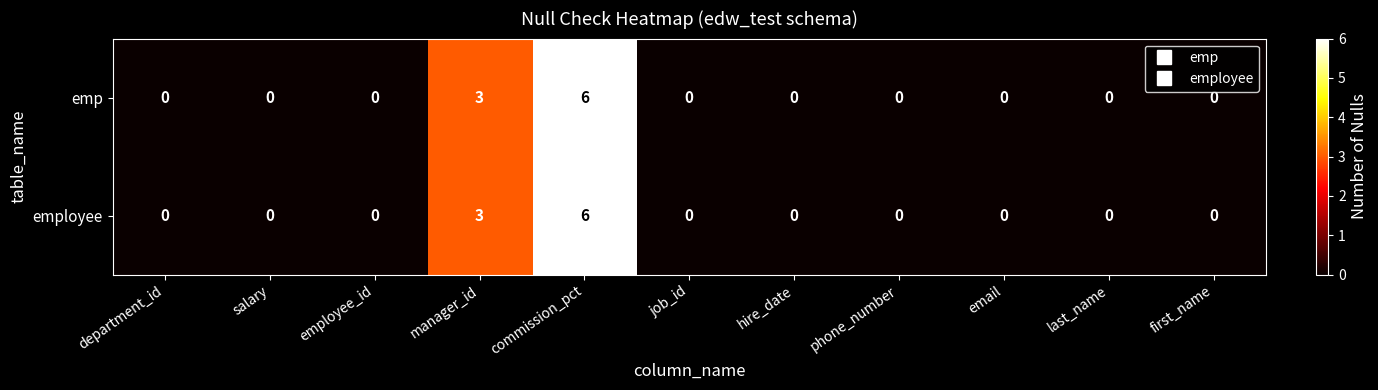

The value of employee at salary is 2. True or false?

False